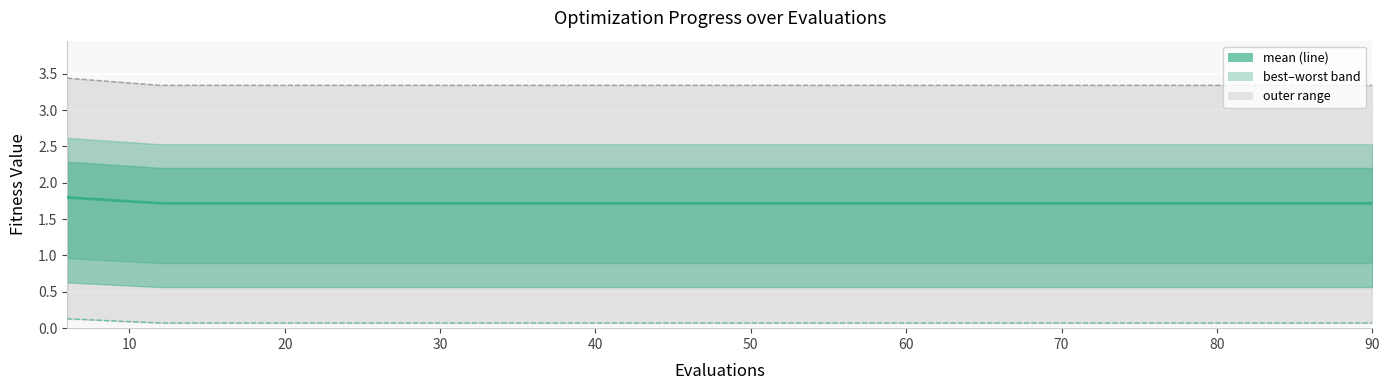

Reading right to left, extract all data points from this chart.

mean: 1.7	1.7	1.7	1.7	1.7	1.7	1.7	1.7	1.7	1.7	1.7	1.7	1.7	1.7	1.8
best: 0.1	0.1	0.1	0.1	0.1	0.1	0.1	0.1	0.1	0.1	0.1	0.1	0.1	0.1	0.1
worst: 3.3	3.3	3.3	3.3	3.3	3.3	3.3	3.3	3.3	3.3	3.3	3.3	3.3	3.3	3.4